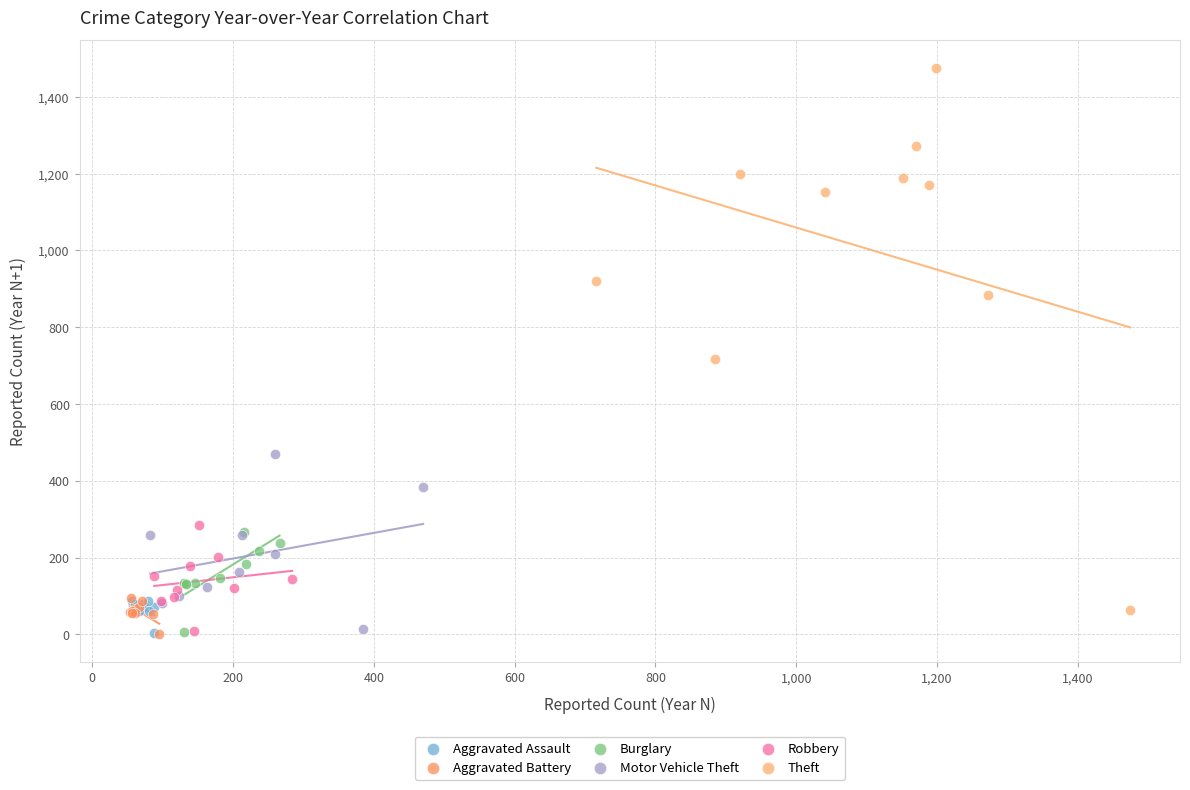

Which series has the widest spread of Y values?

Theft